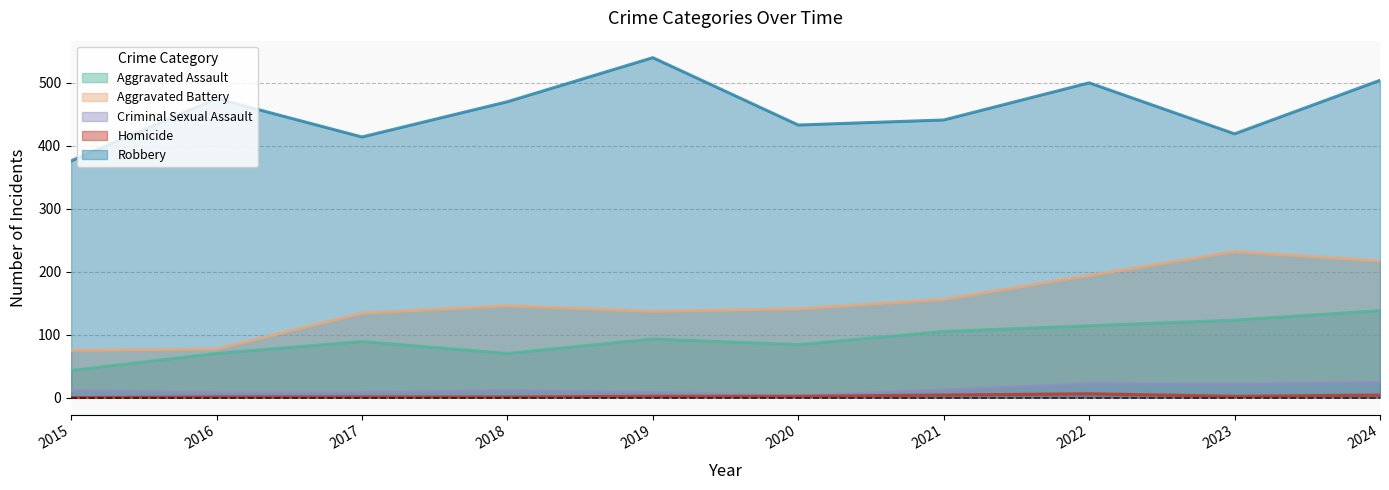

List the labels in order of Aggravated Battery value, largest first.

2023, 2024, 2022, 2021, 2018, 2020, 2019, 2017, 2016, 2015